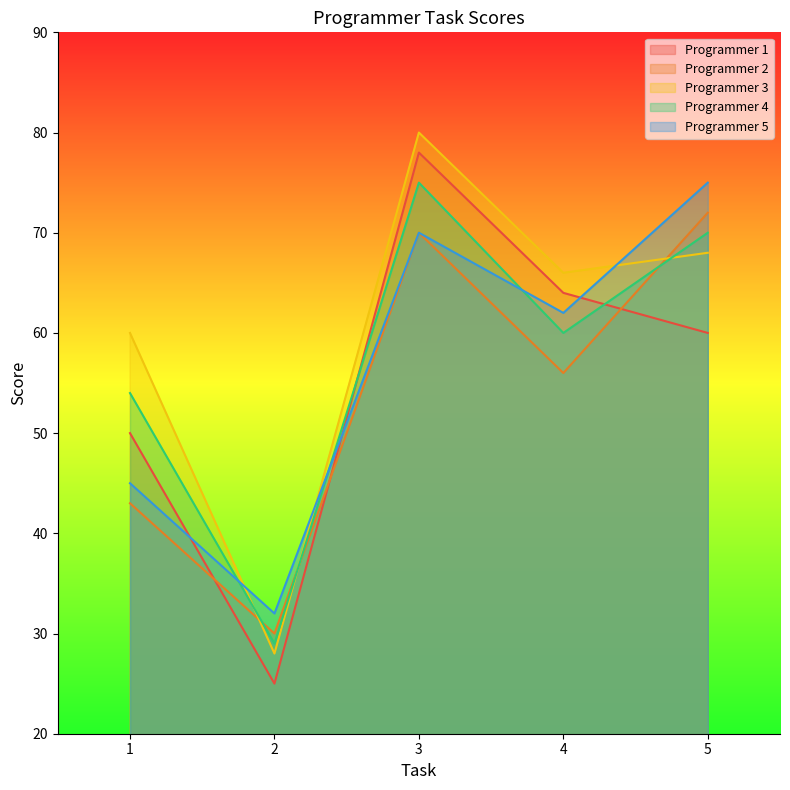

How many interior local valleys does the Programmer 1 series have?

1